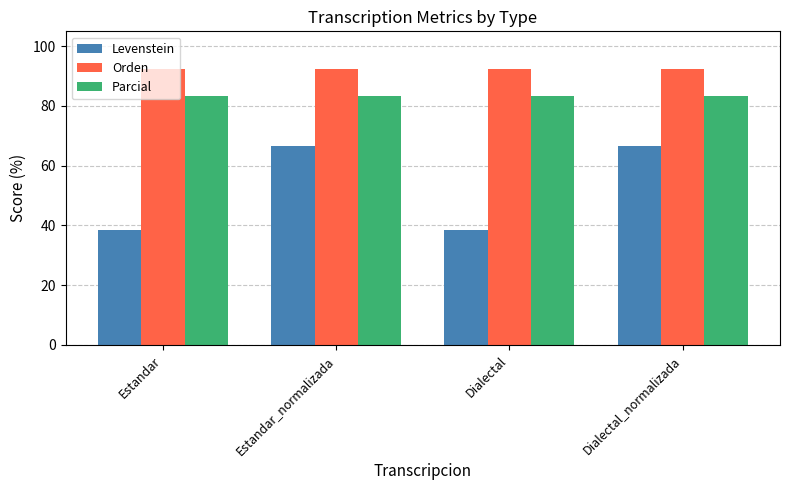

What is the maximum value shown in the chart?

92.3